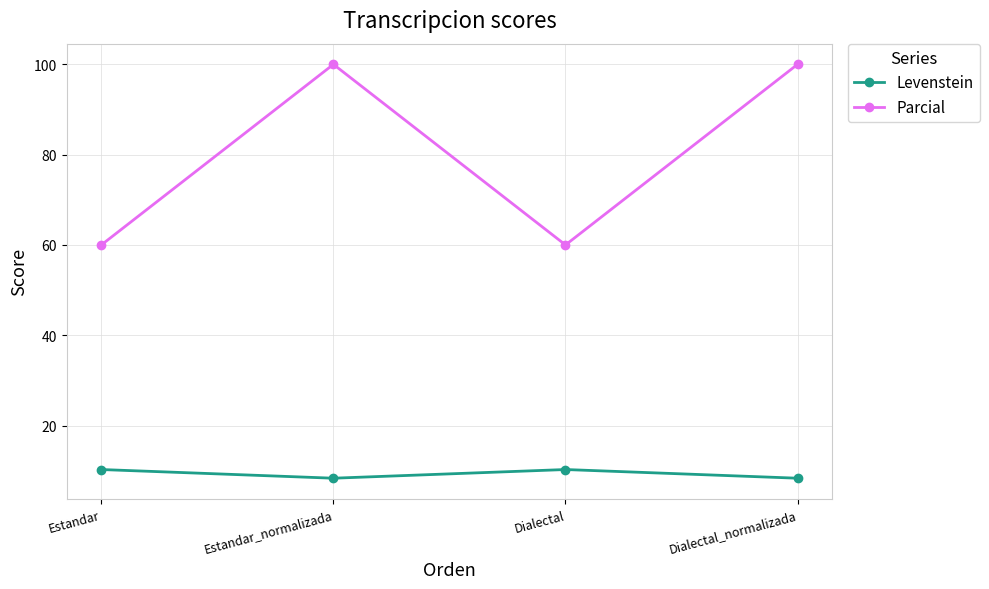

Count the number of categories in the chart.

4